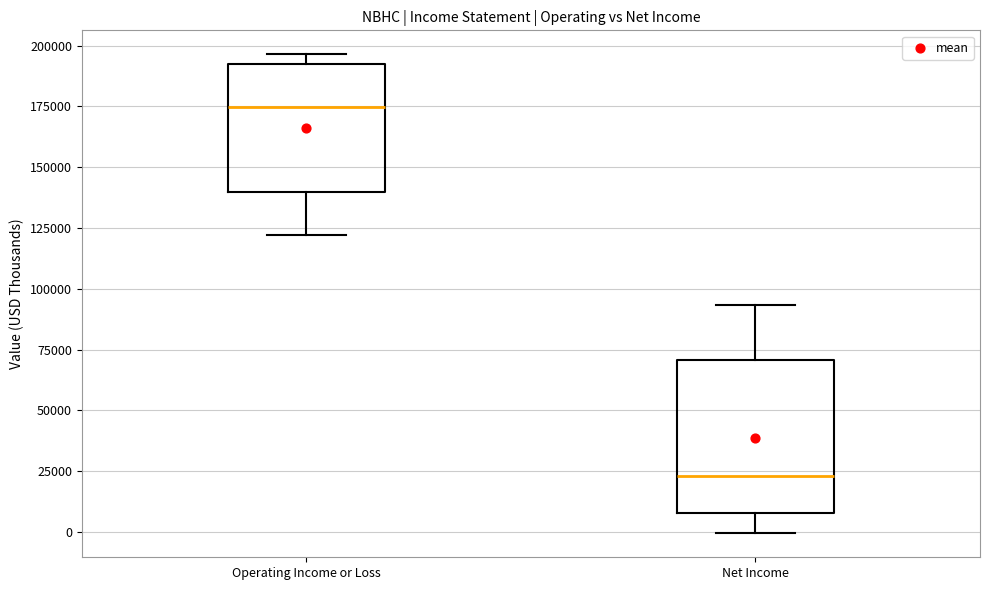

Reading left to right, read every box against the y-axis: the position of its median line, the range the box covers, and the ends of its whiskers. The values are not printed on the chart, so give them approximately, as read against the axis.

Operating Income or Loss: median 175000, box 140000 to 195000, whiskers 120000 to 195000 (just above the box's upper edge)
Net Income: median 25000, box 10000 to 70000, whiskers 0 to 95000